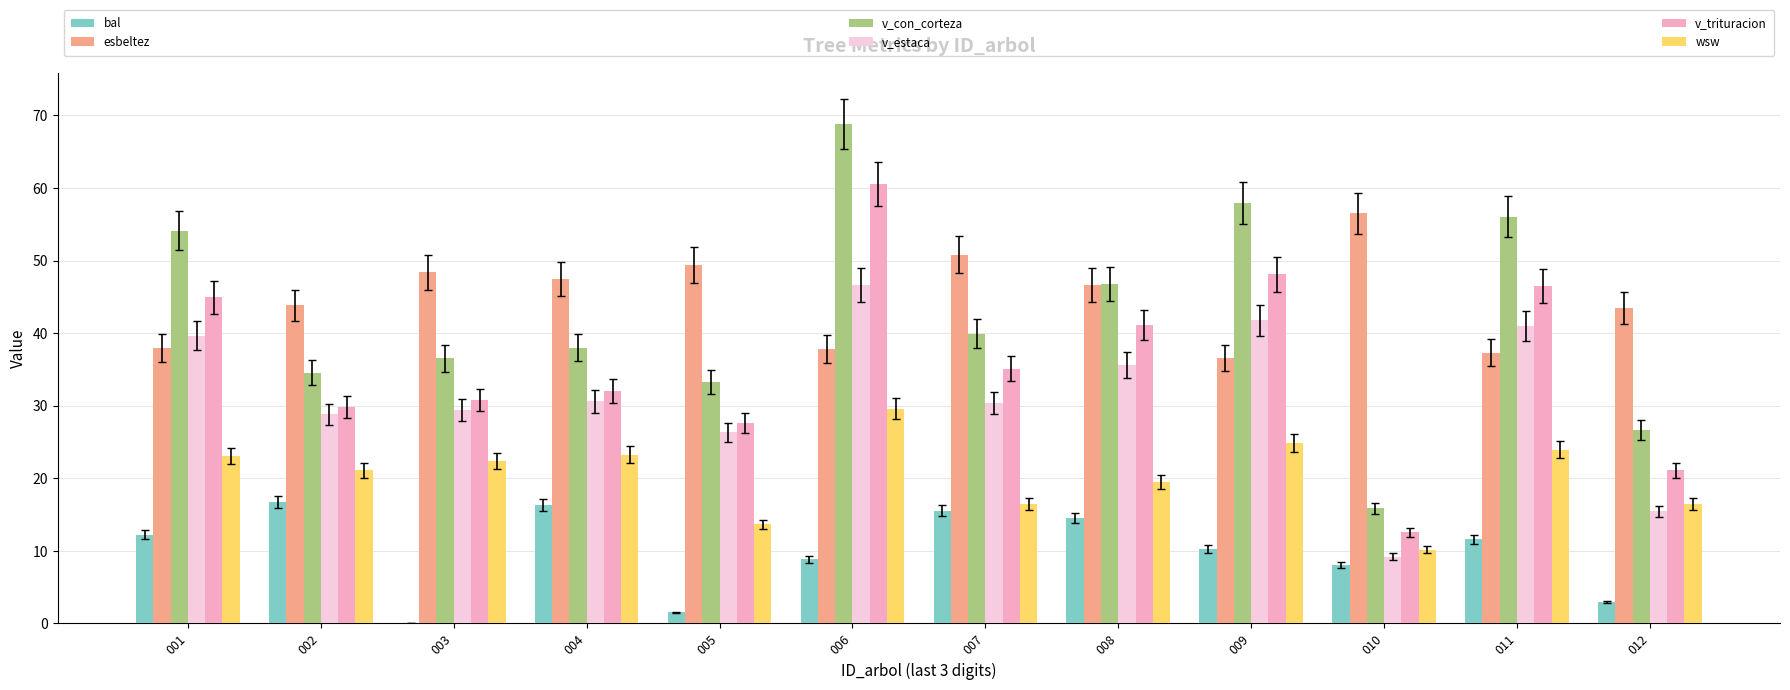

Where is bal nearest to the value 8?

010